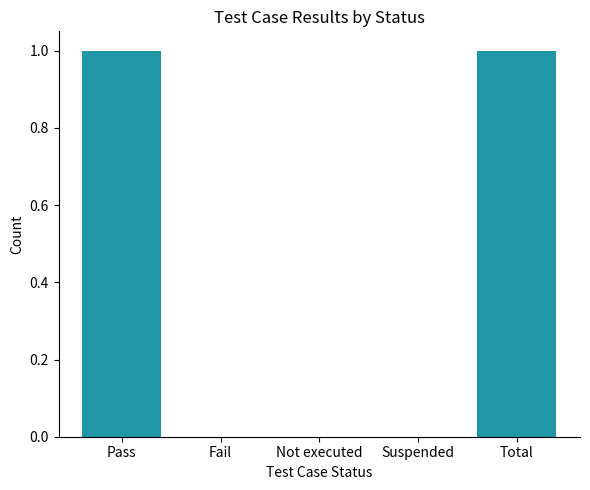

Reading left to right, transcribe all the data shown in this chart.

1	0	0	0	1